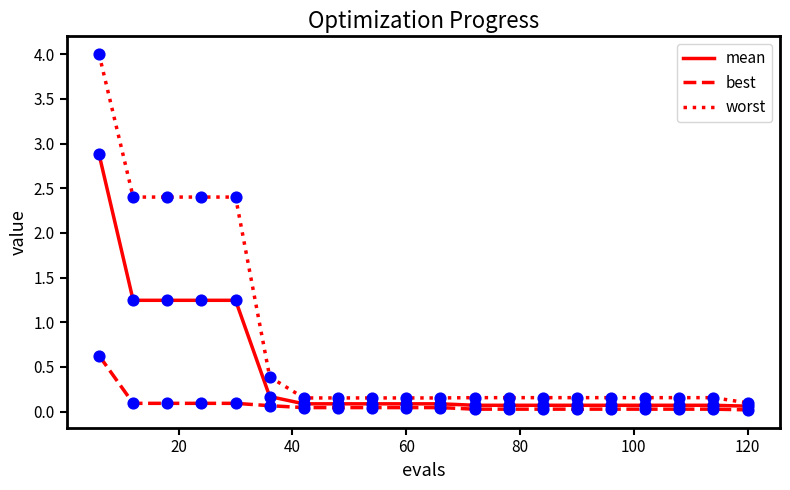

Which series has the largest total across all categories?

worst